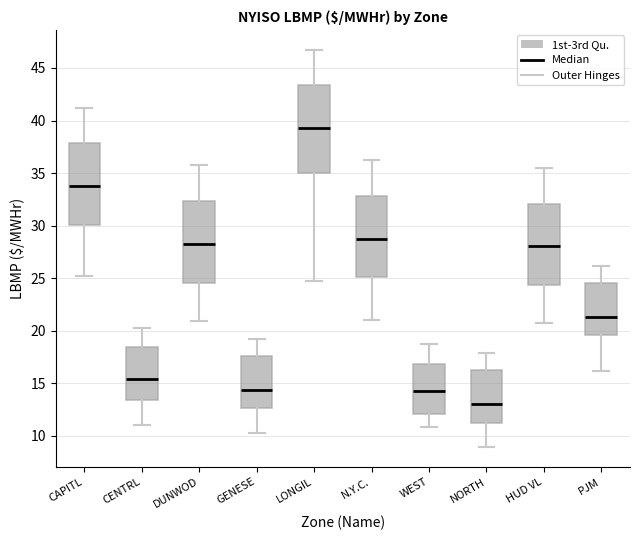

Which box's median line is the lowest?

NORTH